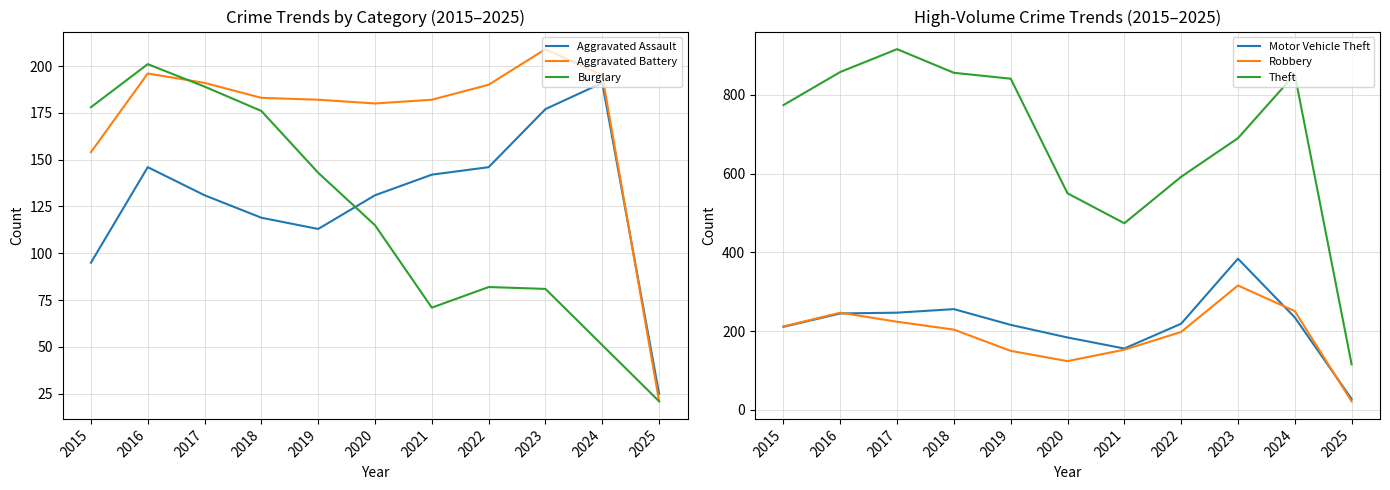

Reading left to right, what are all the values shown in this chart?

Aggravated Assault: 2015=95	2016=146	2017=131	2018=119	2019=113	2020=131	2021=142	2022=146	2023=177	2024=191	2025=25
Aggravated Battery: 2015=154	2016=196	2017=191	2018=183	2019=182	2020=180	2021=182	2022=190	2023=209	2024=195	2025=21
Burglary: 2015=178	2016=201	2017=189	2018=176	2019=143	2020=115	2021=71	2022=82	2023=81	2024=51	2025=21
Motor Vehicle Theft: 2015=211	2016=245	2017=247	2018=256	2019=216	2020=184	2021=156	2022=219	2023=384	2024=235	2025=28
Robbery: 2015=212	2016=247	2017=224	2018=204	2019=150	2020=124	2021=153	2022=198	2023=316	2024=251	2025=22
Theft: 2015=774	2016=858	2017=916	2018=856	2019=841	2020=550	2021=474	2022=592	2023=690	2024=852	2025=116